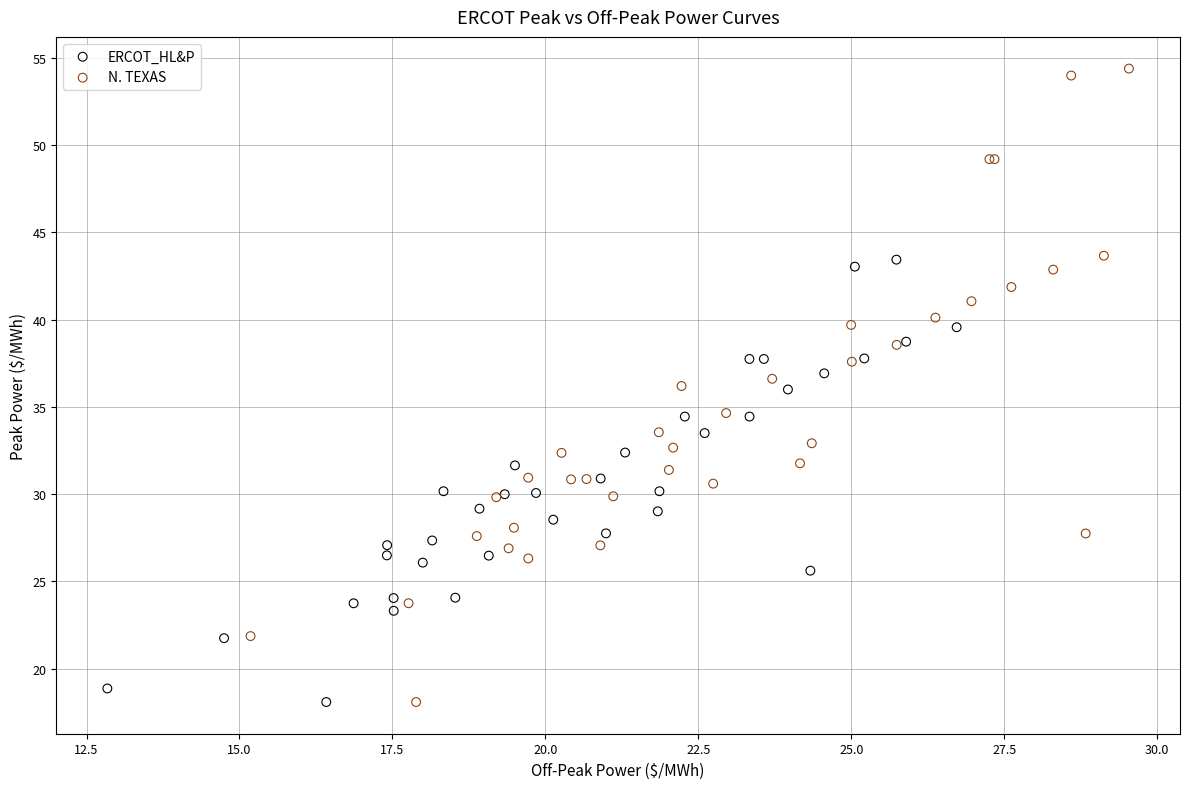

Which series has the largest Y range (max minus min)?

N. TEXAS